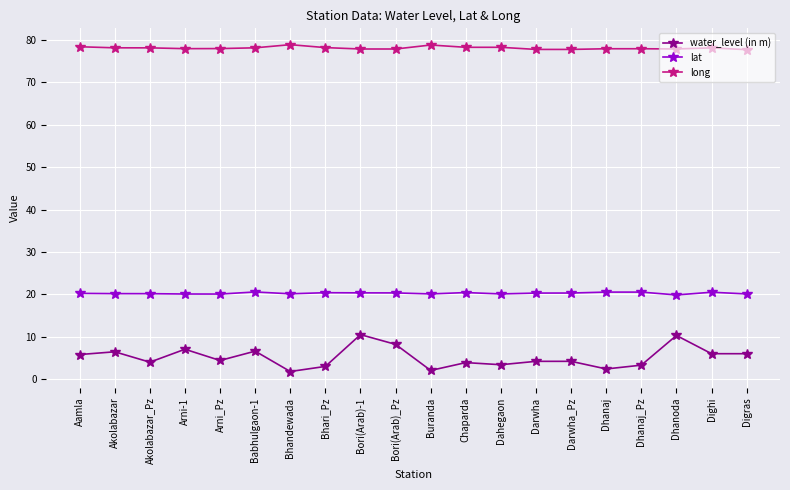

How many distinct data groups are displayed?

3